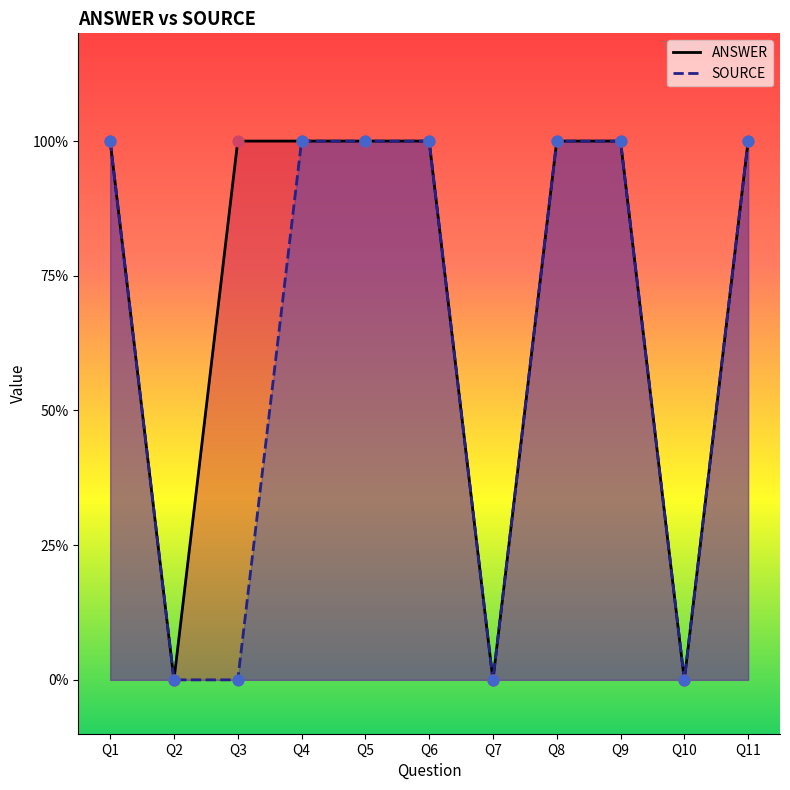

Which series has the largest total across all categories?

ANSWER